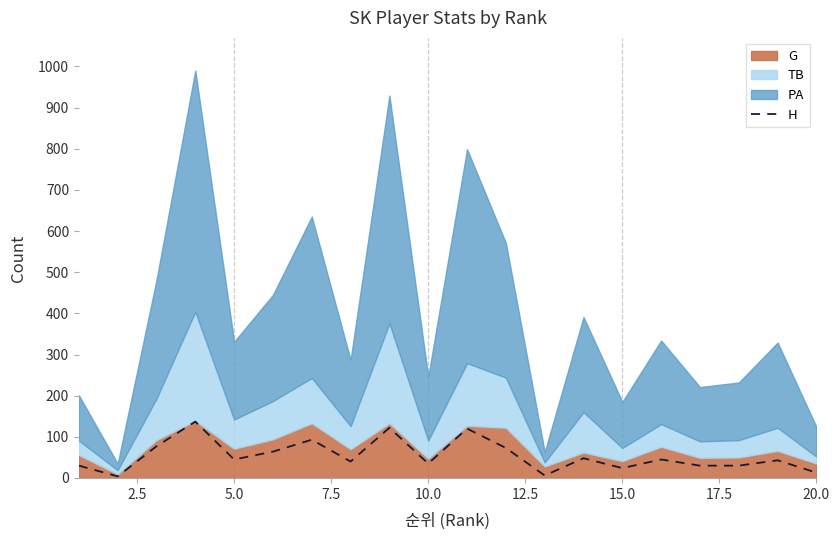

True or false: there are more than 0 points higher than both neighbors.

True